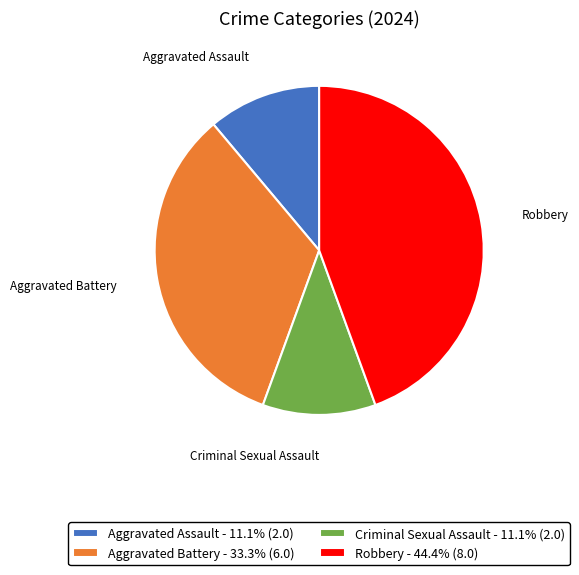

Is Aggravated Battery the majority of the pie?

No